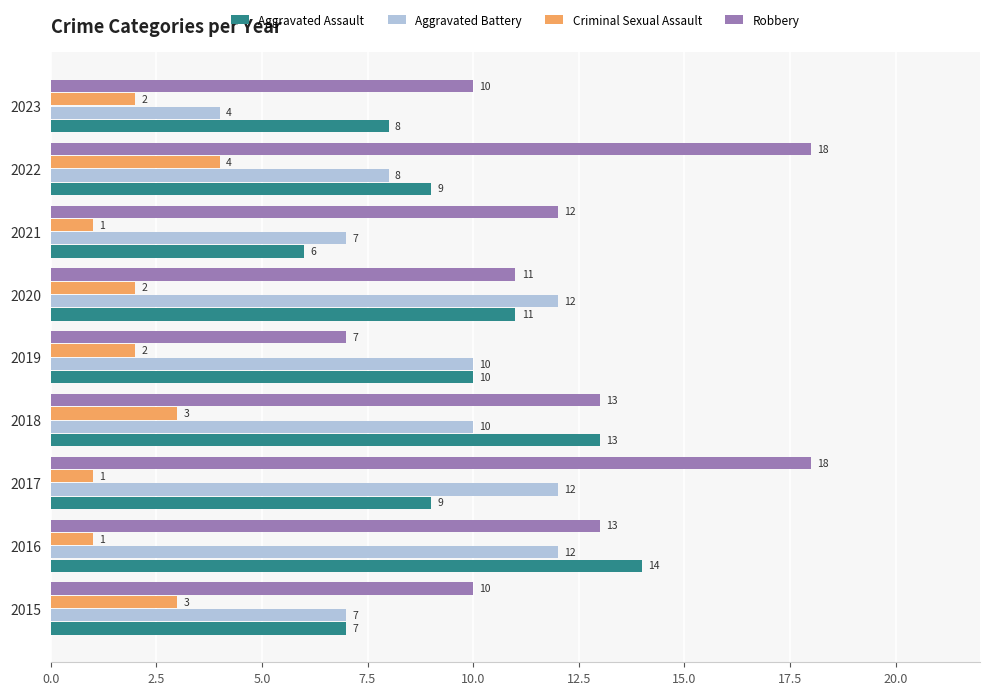

What are all the series names shown in the legend?

Aggravated Assault, Aggravated Battery, Criminal Sexual Assault, Robbery